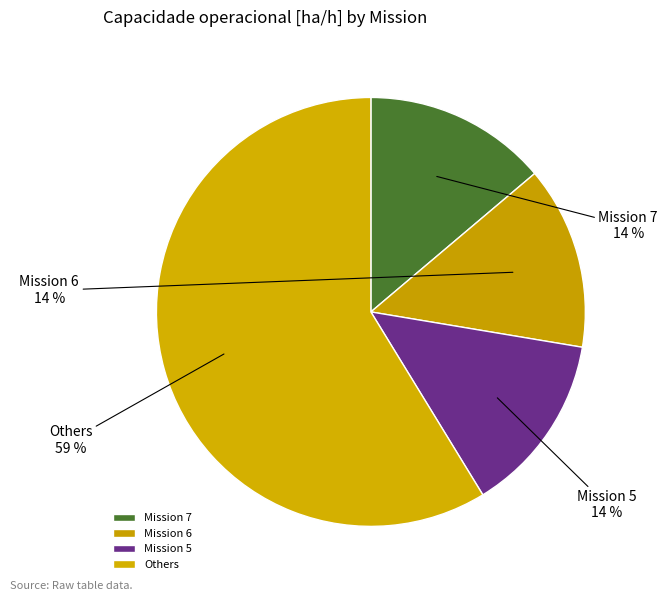

How many segments does this pie chart have?

4